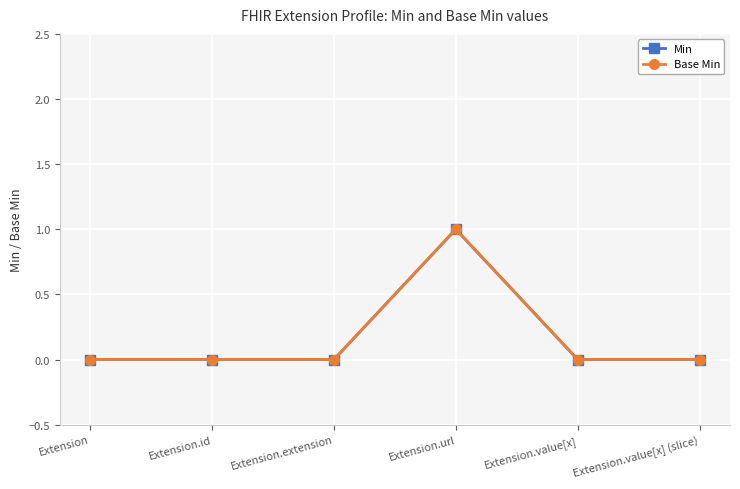

What is the label of the 3rd point from the right?

Extension.url